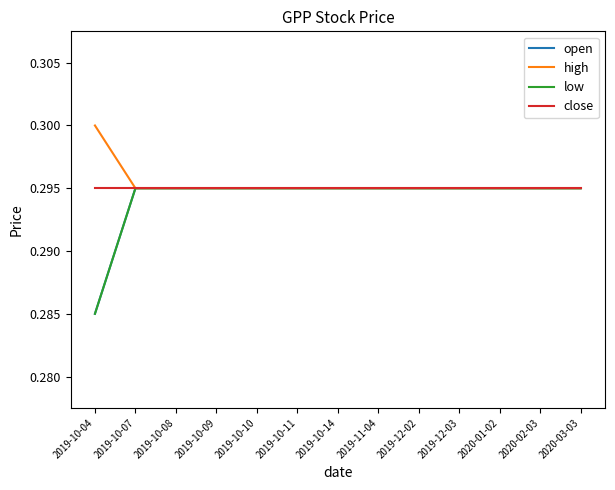

Does the chart have visible grid lines?

No